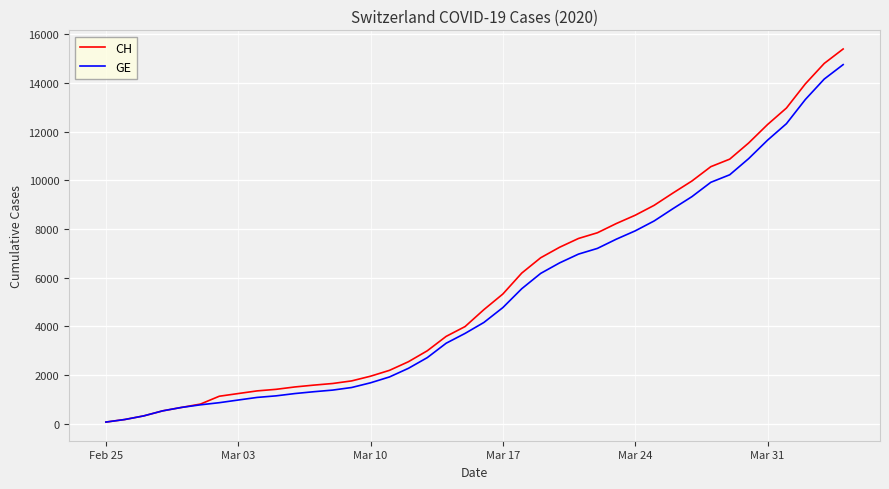

What is the maximum value for GE?

14748